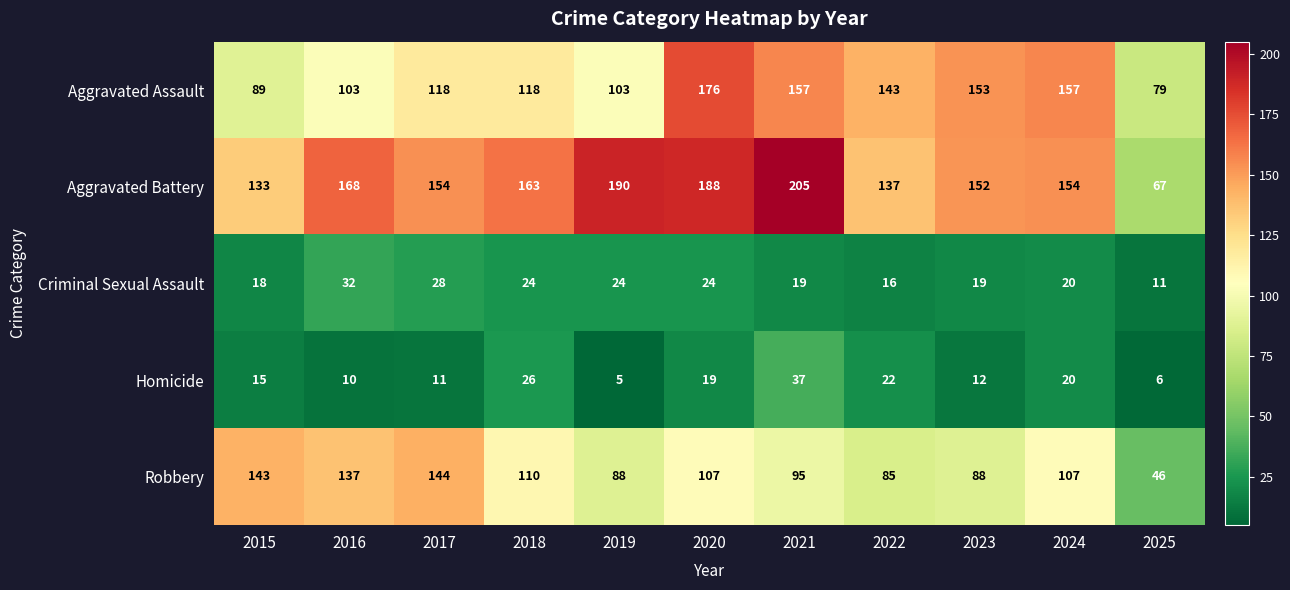

At which category is the sum across all series the highest?

2020